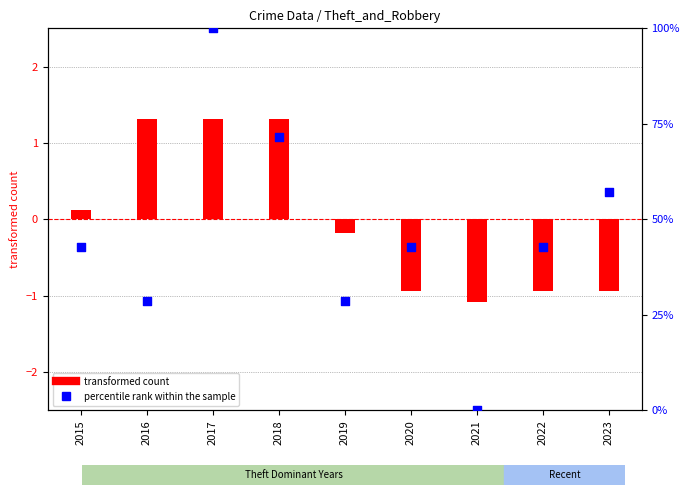

Which series has the largest total across all categories?

percentile rank within the sample